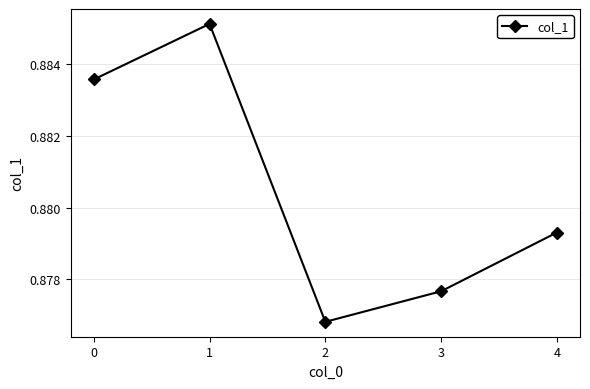

List the labels in order of value, largest first.

1, 0, 4, 3, 2